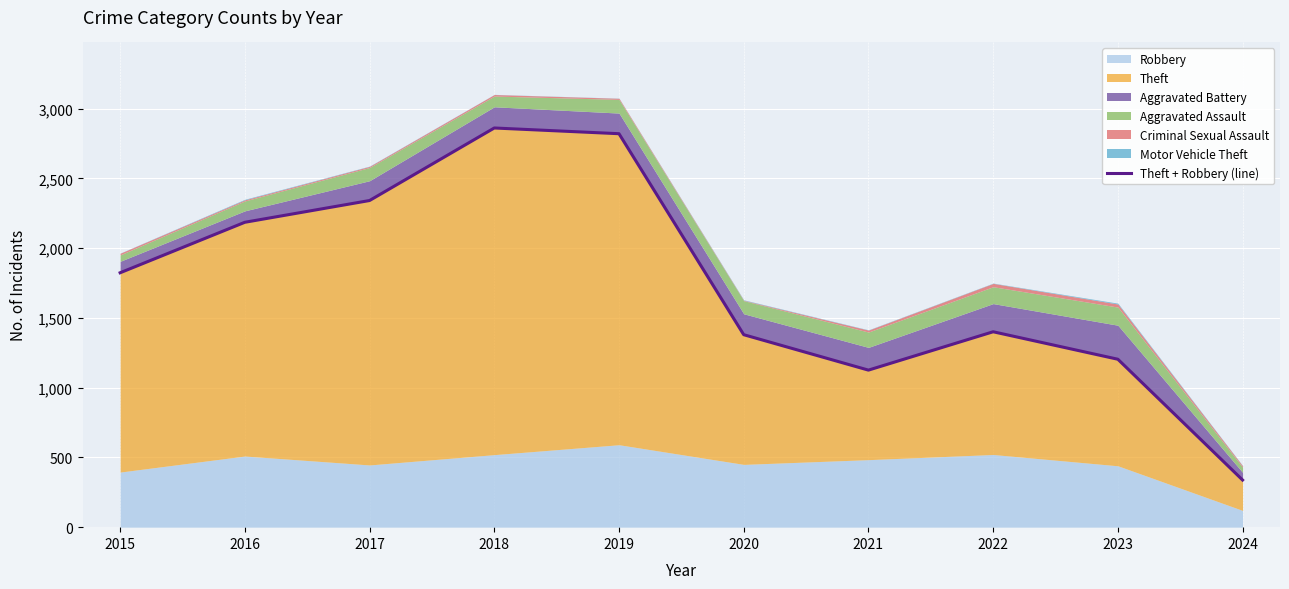

What is the sum of all values?

17484